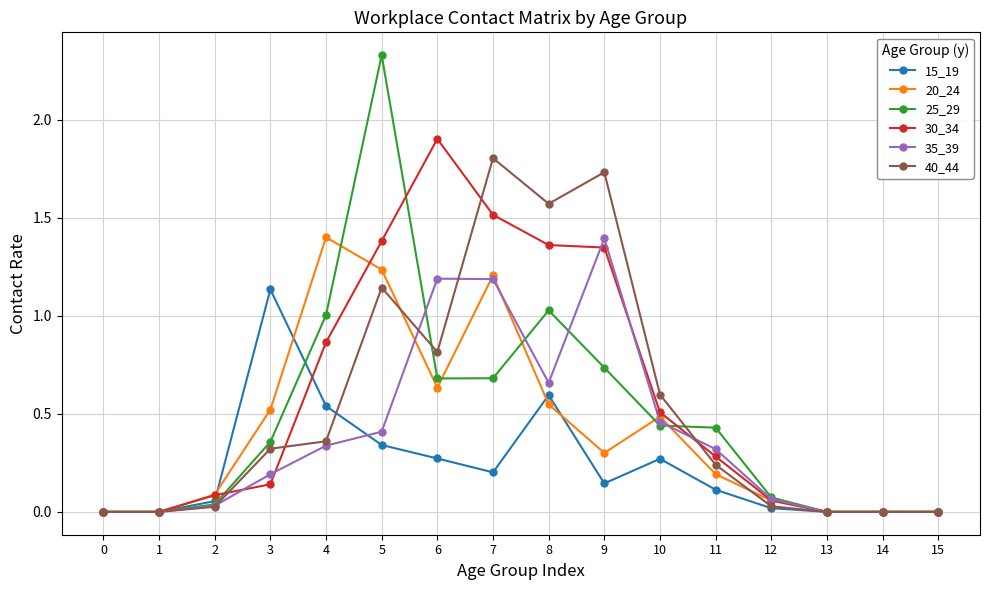

Which series has the largest range (max minus min)?

25_29